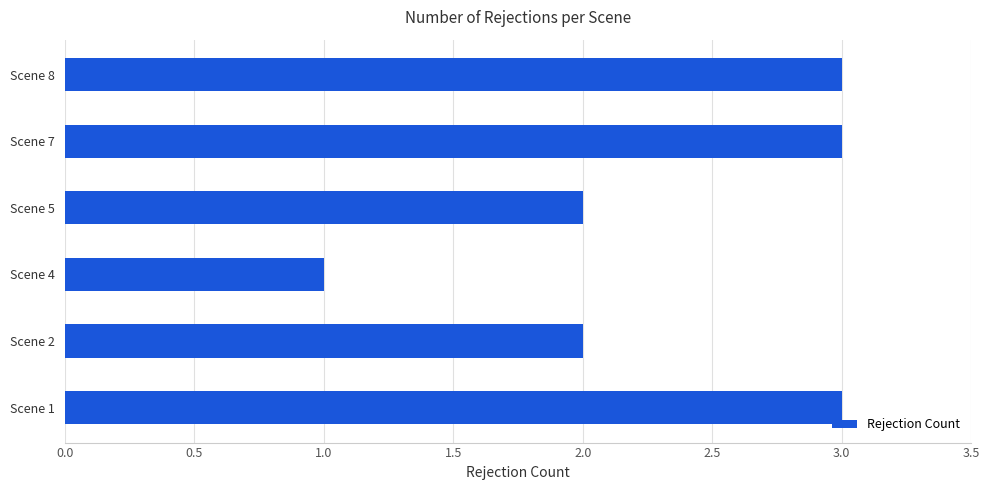

Approximately how many times larger is the value at Scene 8 compared to Scene 7?

1.0